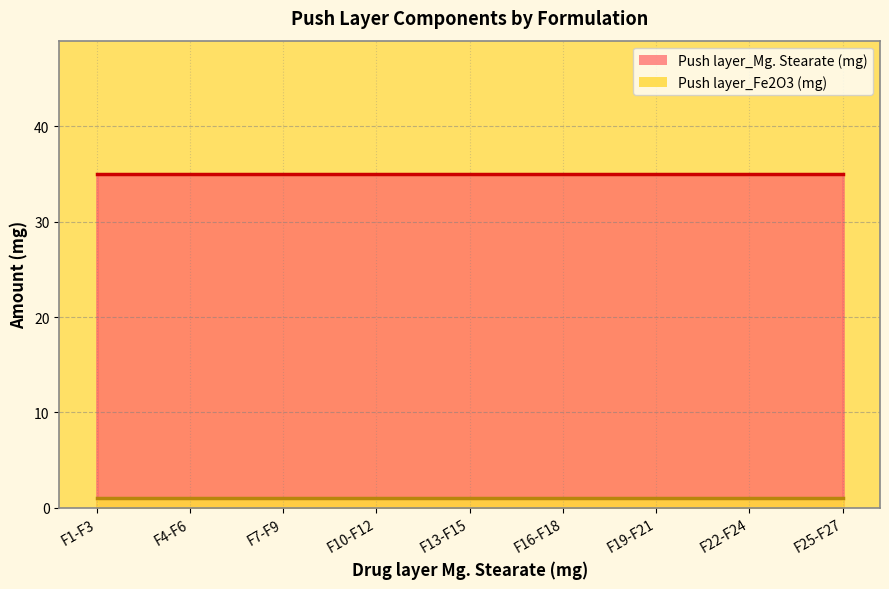

Reading right to left, list all the values displayed in this chart.

Push layer_Mg. Stearate (mg): F25-F27=35	F22-F24=35	F19-F21=35	F16-F18=35	F13-F15=35	F10-F12=35	F7-F9=35	F4-F6=35	F1-F3=35
Push layer_Fe2O3 (mg): F25-F27=1	F22-F24=1	F19-F21=1	F16-F18=1	F13-F15=1	F10-F12=1	F7-F9=1	F4-F6=1	F1-F3=1